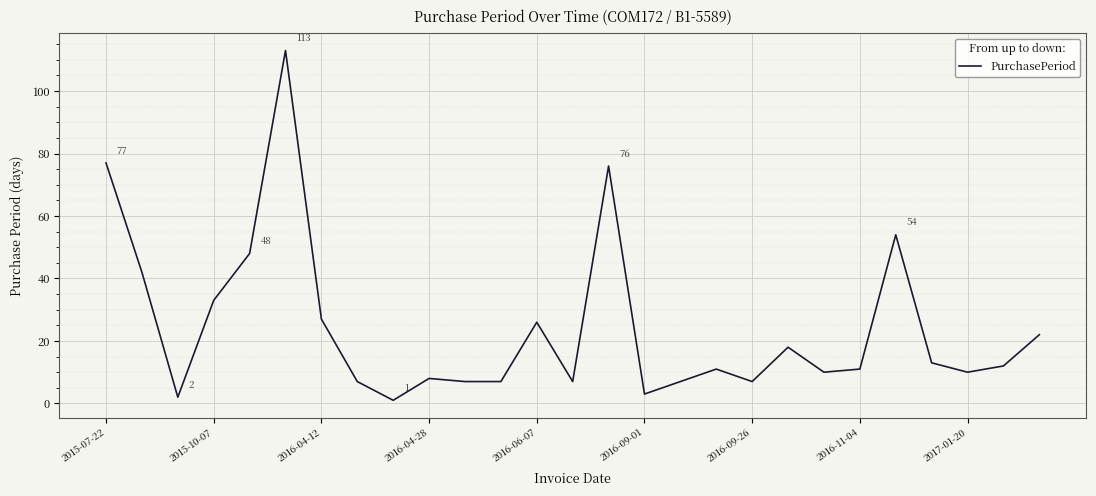

What is the maximum value shown in the chart?

113